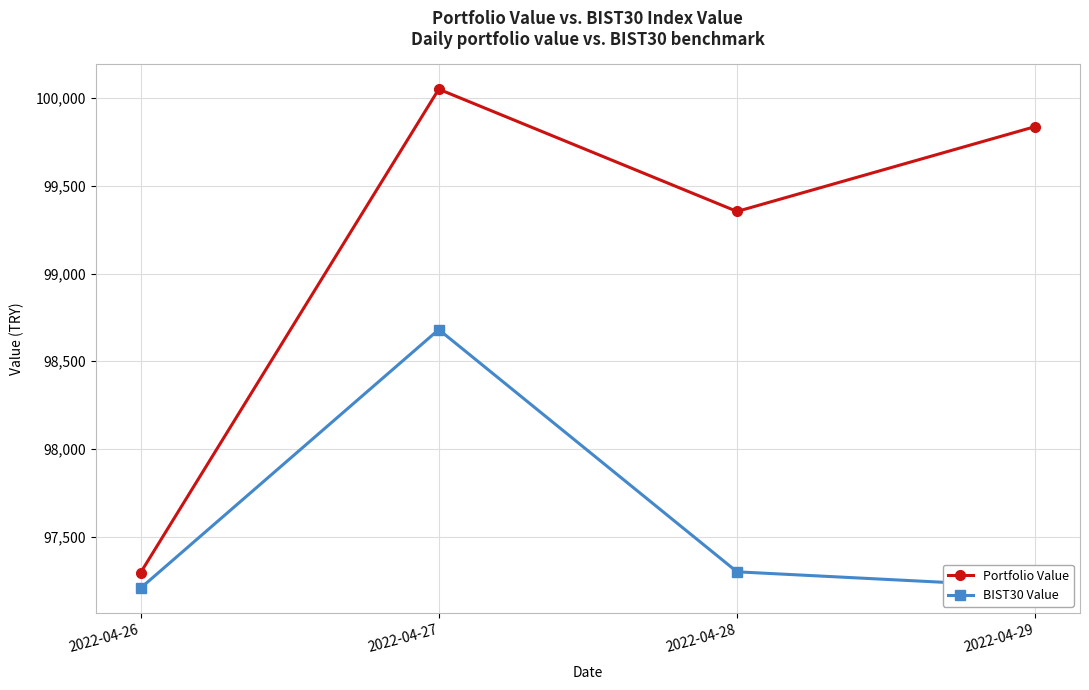

What is the difference between the maximum and minimum values in the BIST30 Value series?

1473.8